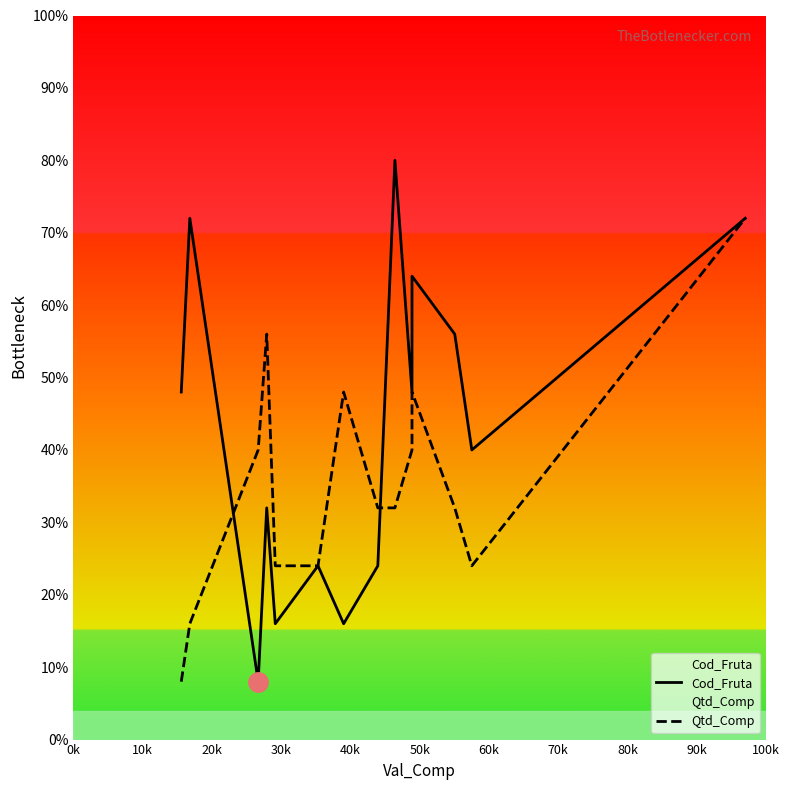

Reading right to left, extract all data points from this chart.

Cod_Fruta: 72	40	56	64	48	80	24	16	24	16	32	8	72	48
Qtd_Comp: 72	24	32	48	40	32	32	48	24	24	56	40	16	8